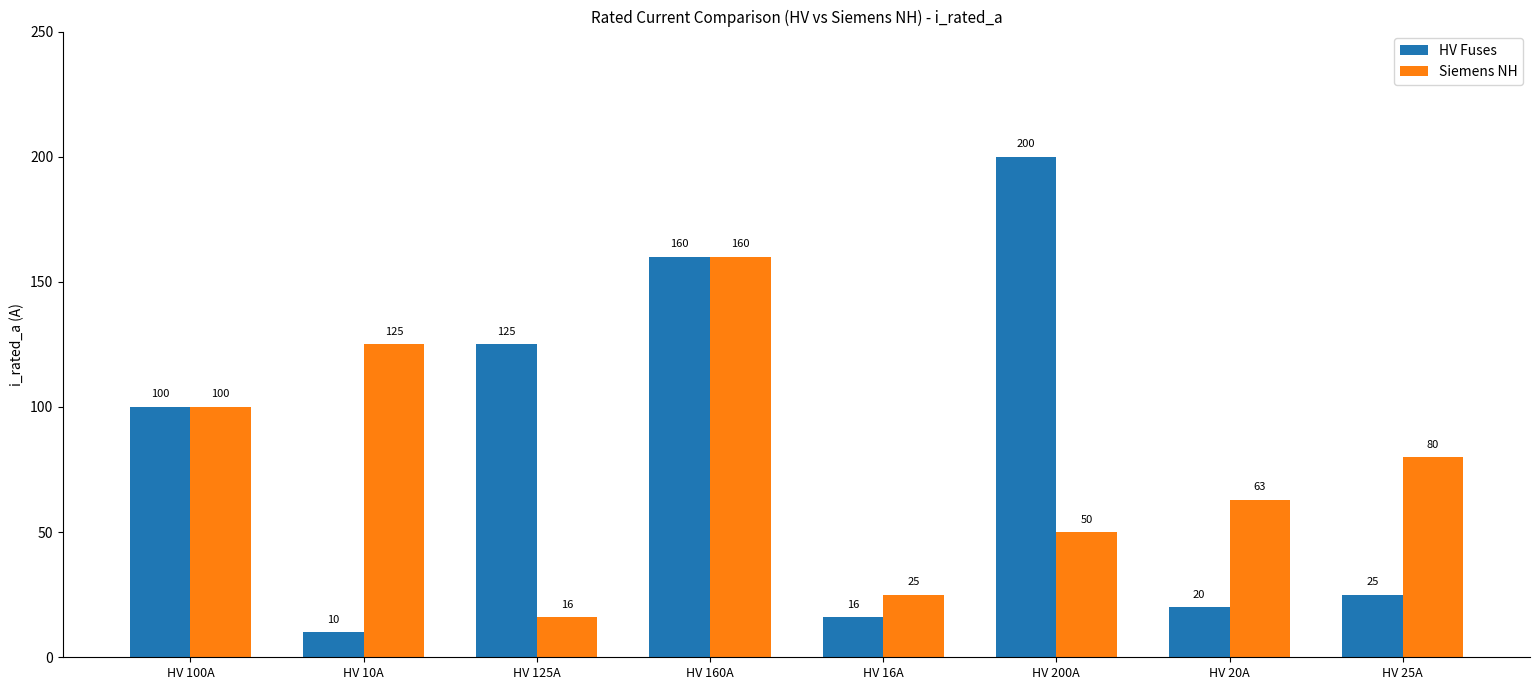

Between HV 160A and HV 16A, which series saw the biggest shift?

HV Fuses